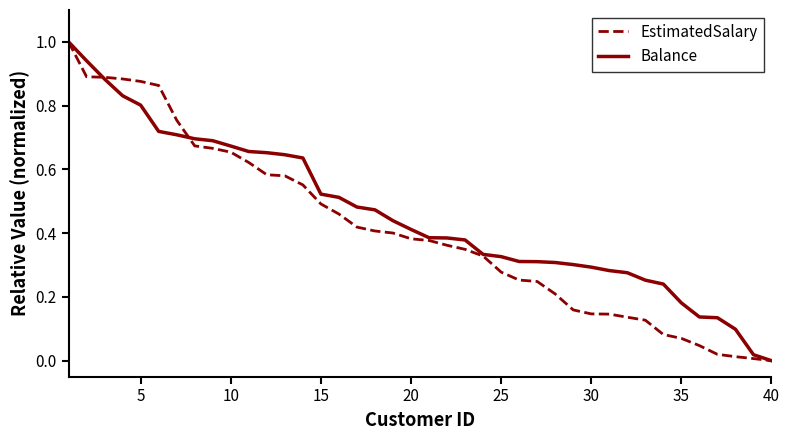

What is the difference between the maximum and minimum values in the Balance series?

1.0